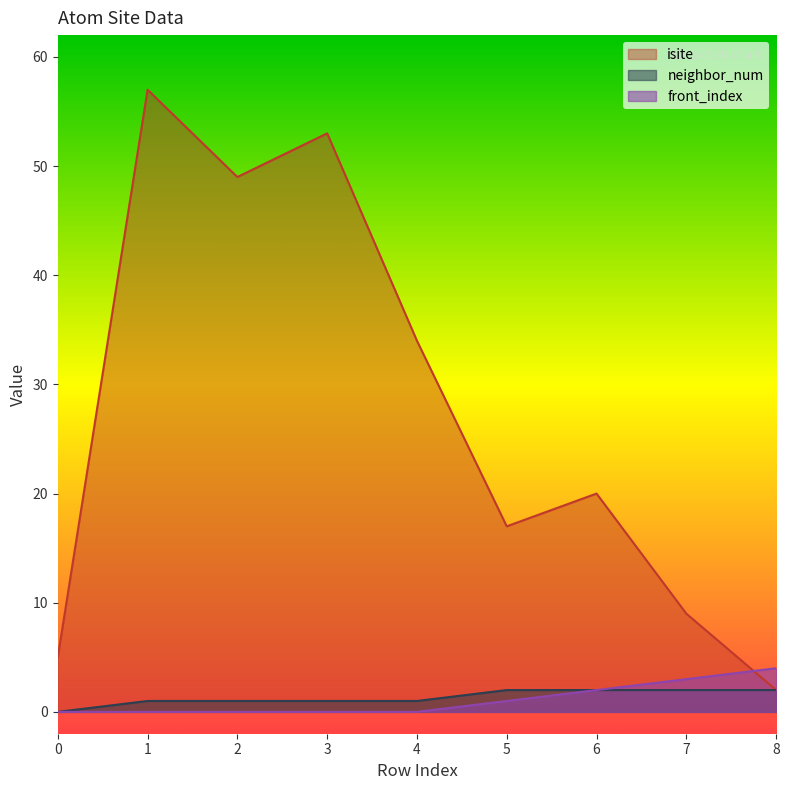

Reading right to left, what are all the values shown in this chart?

isite: 8=2	7=9	6=20	5=17	4=34	3=53	2=49	1=57	0=5
neighbor_num: 8=2	7=2	6=2	5=2	4=1	3=1	2=1	1=1	0=0
front_index: 8=4	7=3	6=2	5=1	4=0	3=0	2=0	1=0	0=0